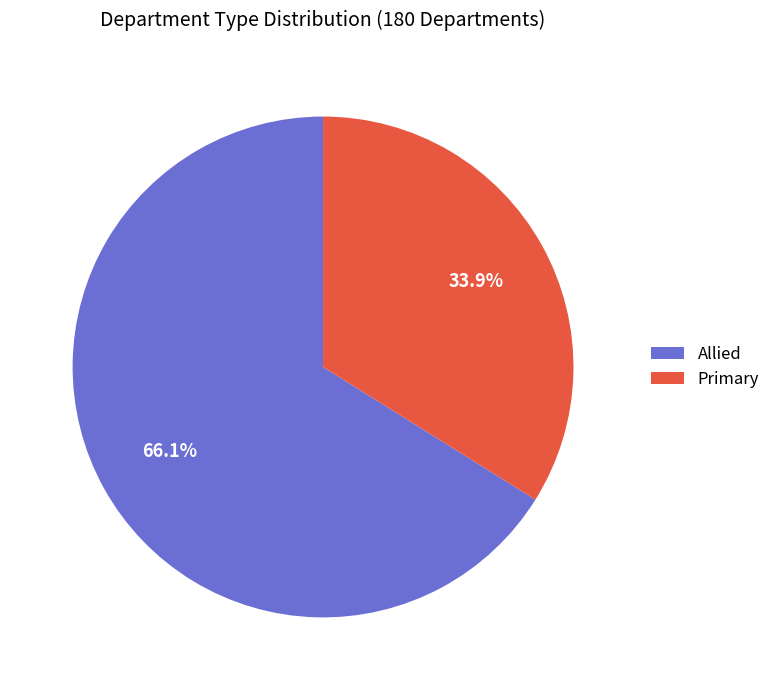

How many slices are in this pie chart?

2